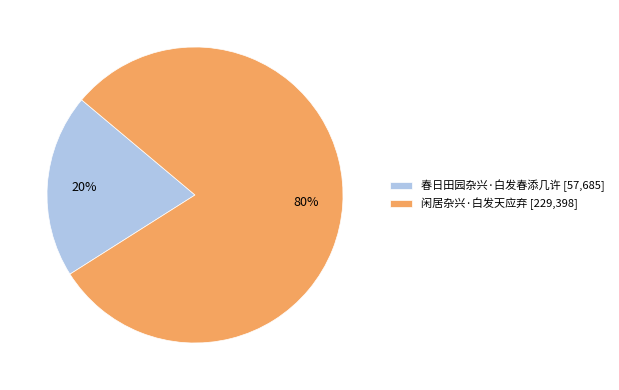

Which slice is the largest?

闲居杂兴·白发天应弃